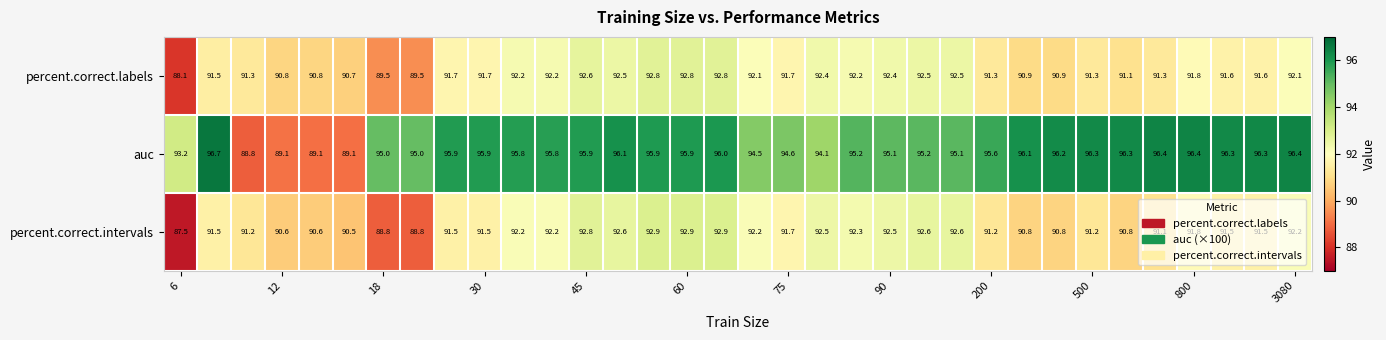

What is the maximum value shown in the chart?

96.7